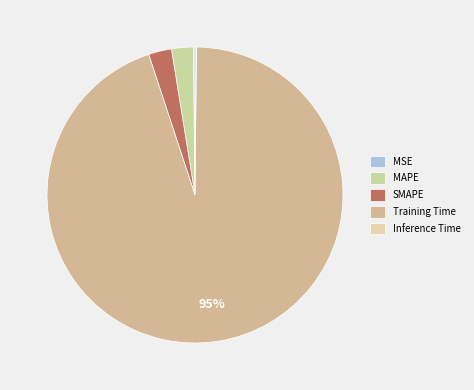

Does any single category account for the majority?

Yes